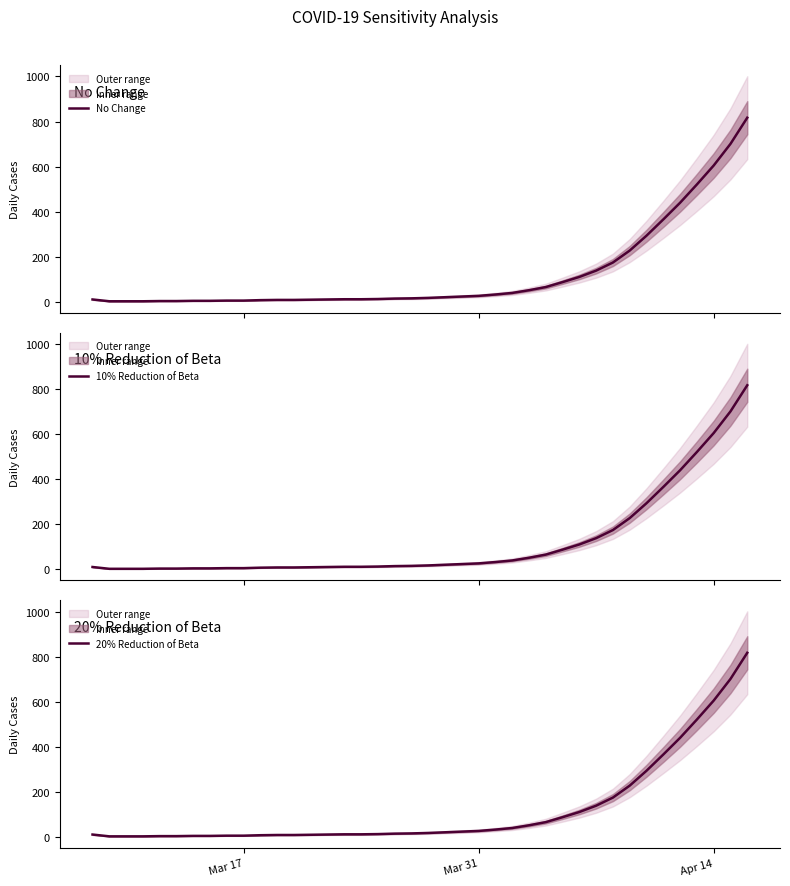

Which series has the largest total across all categories?

No Change